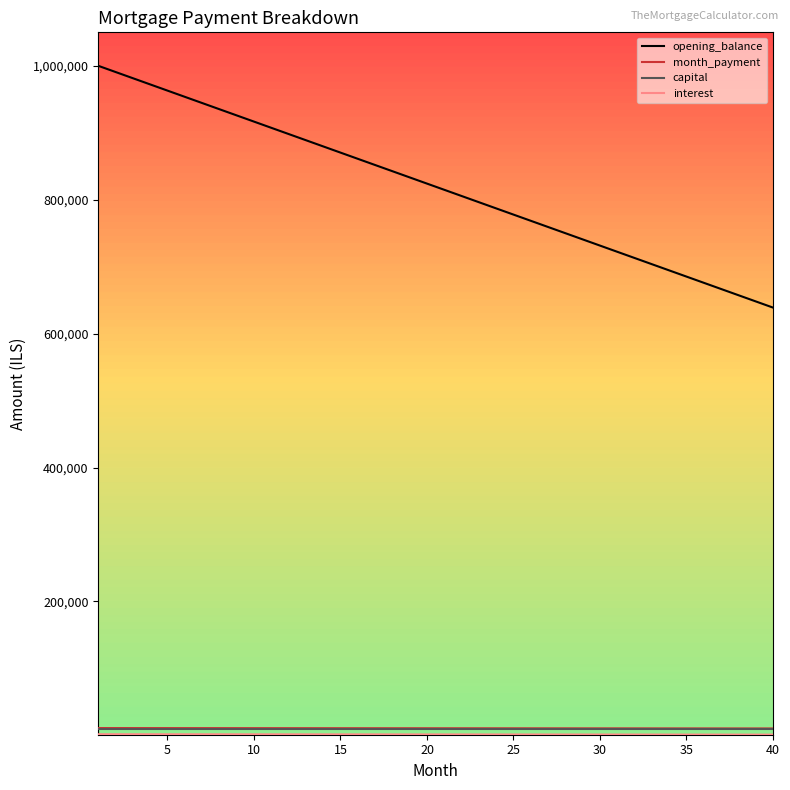

How many distinct data groups are displayed?

4